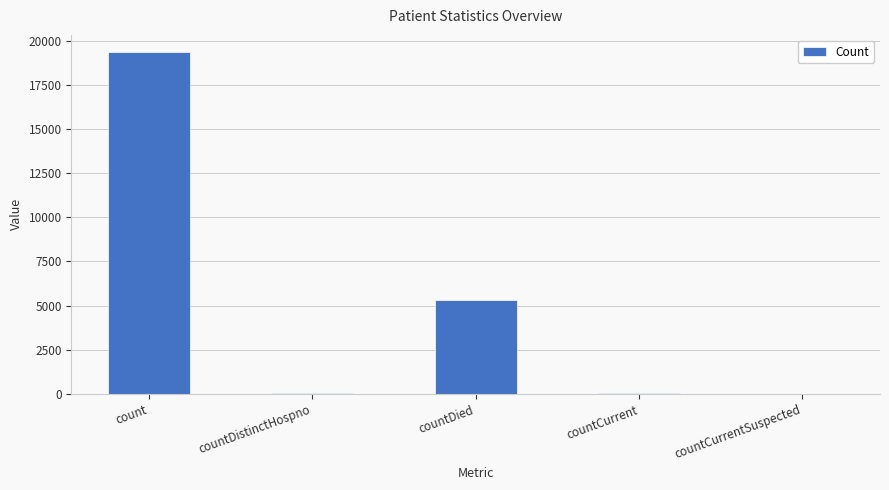

At which label is the value closest to 9679?

countDied